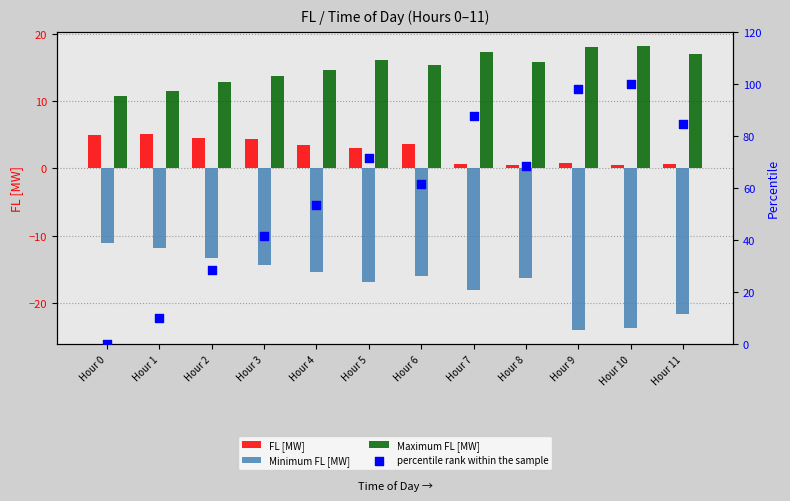

What is the total value across all series at Hour 2?

32.5